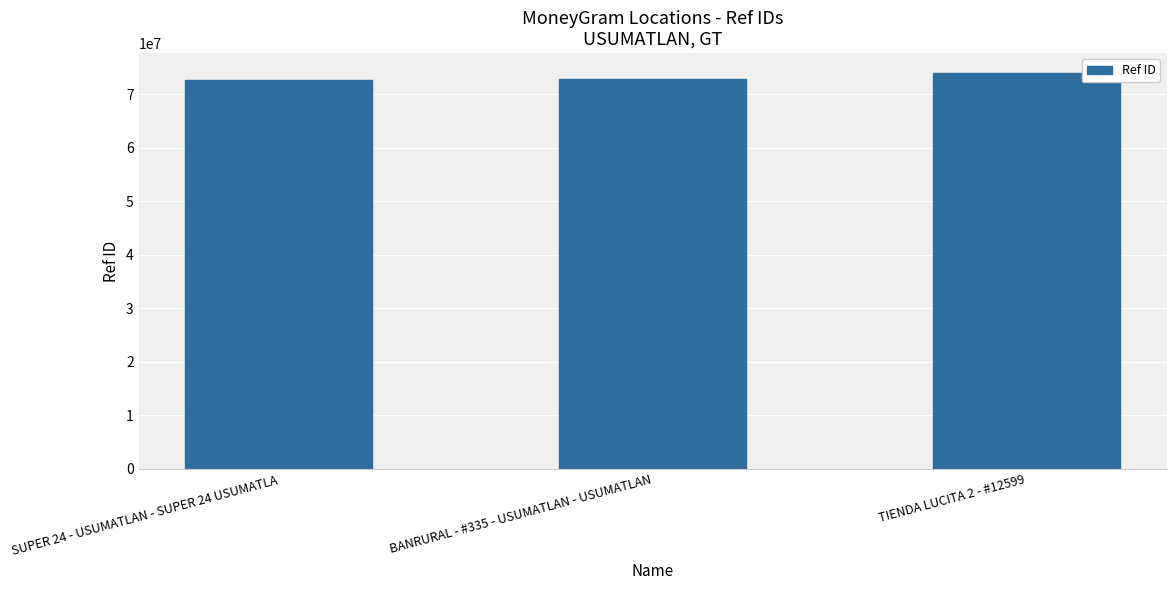

What is the approximate value at SUPER 24 - USUMATLAN - SUPER 24 USUMATLA, to the nearest 10?

72665280